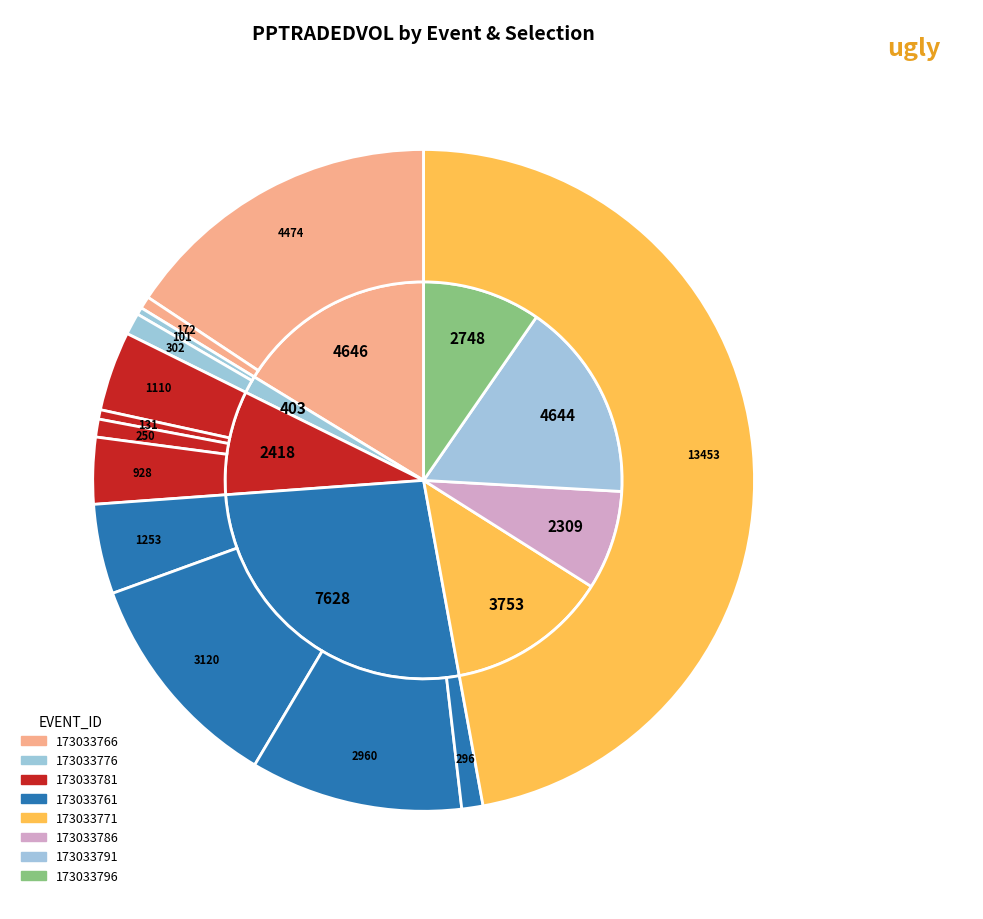

Is it true that 173033776-The Bog Bank is 14% of the pie?

False